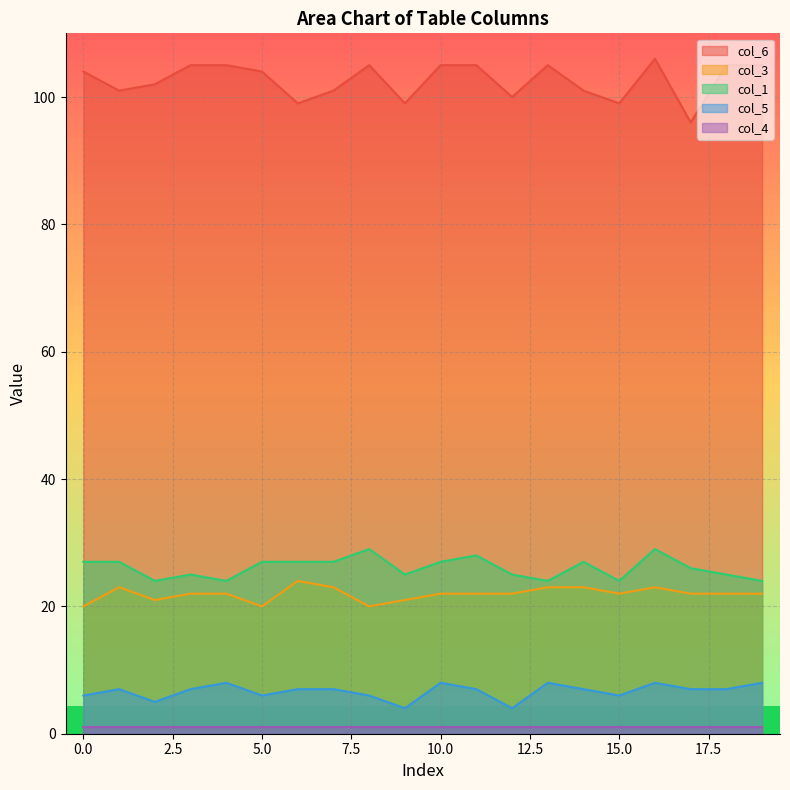

What is the greatest value displayed?

106